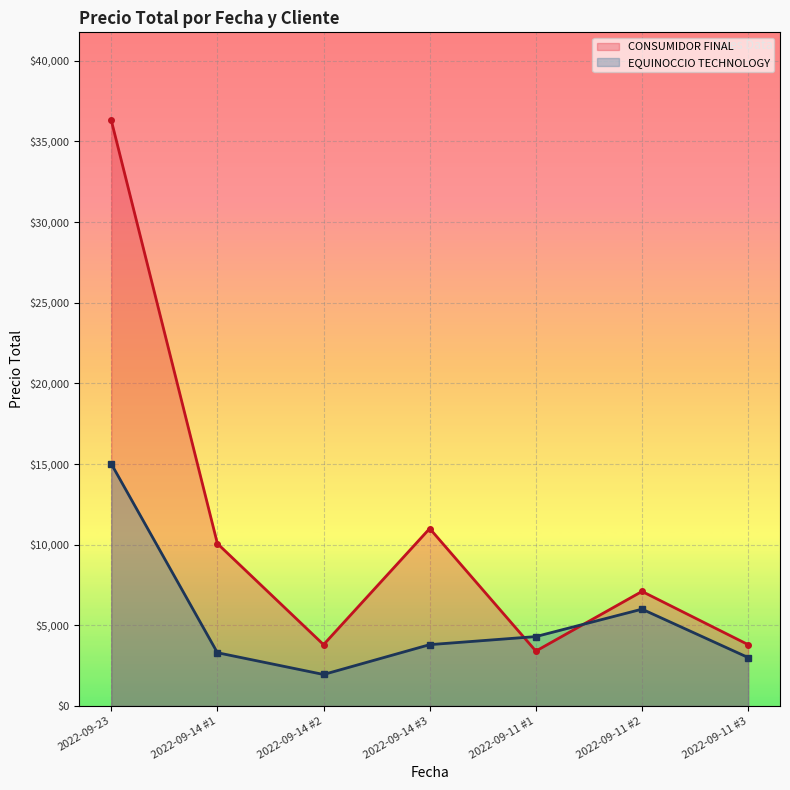

What is the difference between the second highest and second lowest values in the EQUINOCCIO TECHNOLOGY series?

3000.0